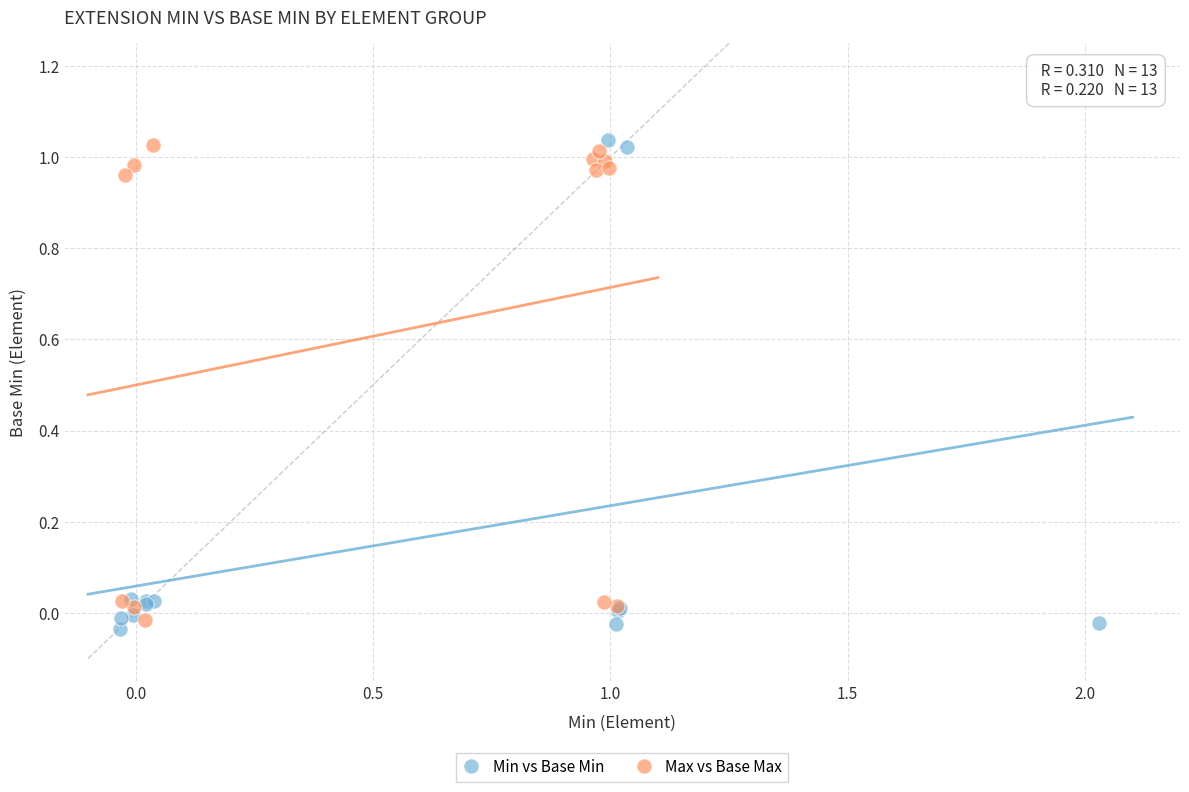

What are all the series names shown in the legend?

Min vs Base Min, Max vs Base Max